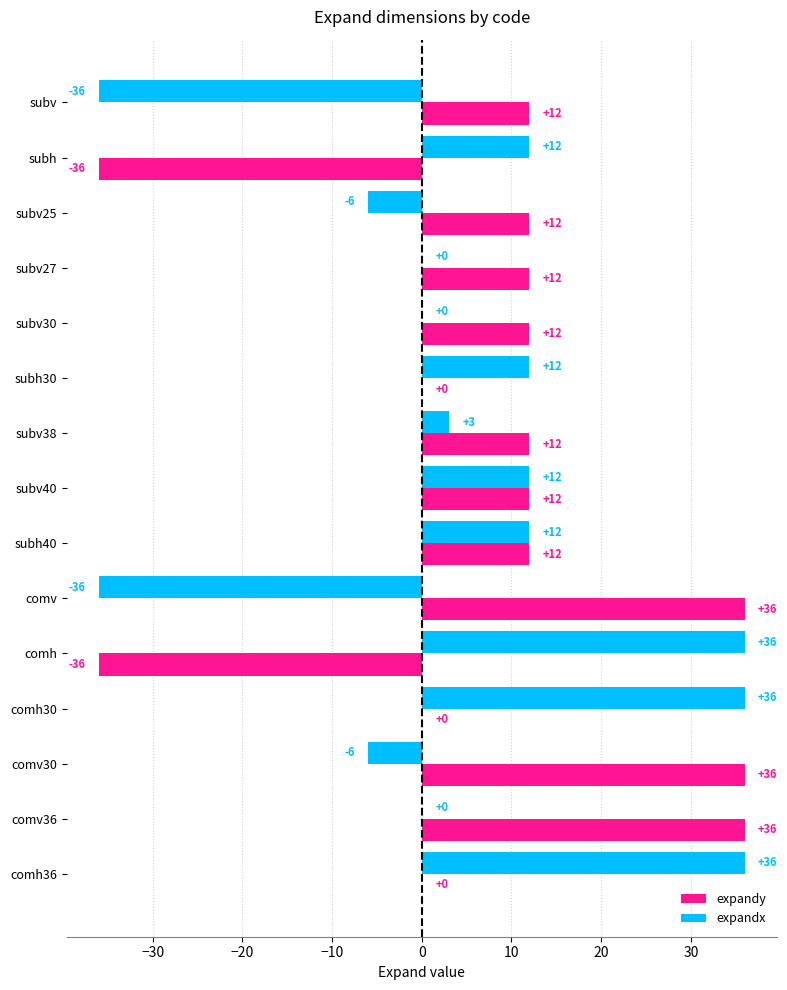

Which series has the largest total across all categories?

expandy